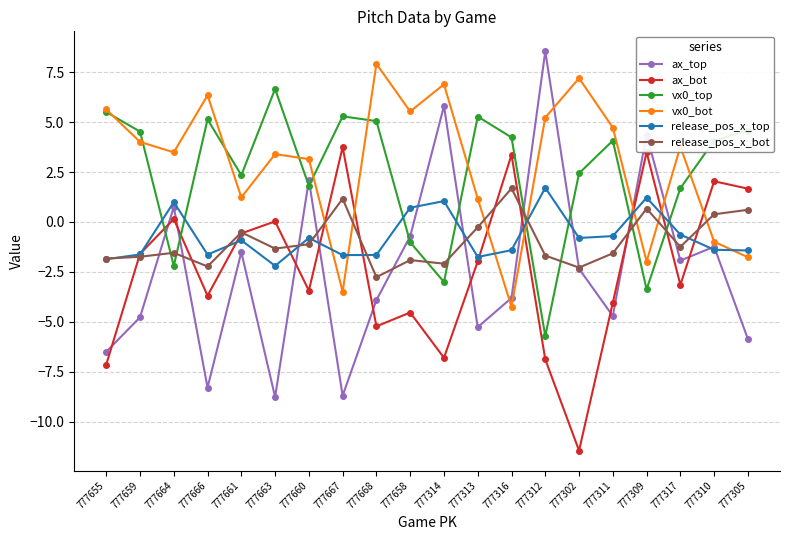

At which category does vx0_top reach its first local peak?

777666